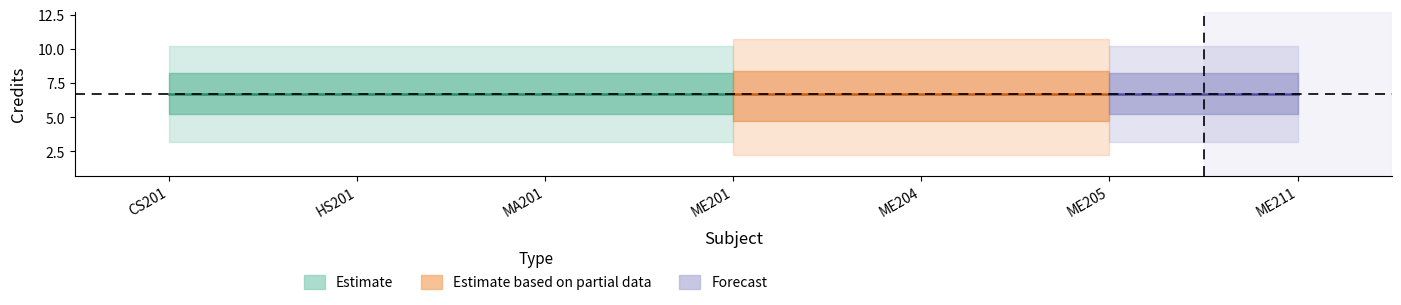

How many lines are shown in the chart?

1